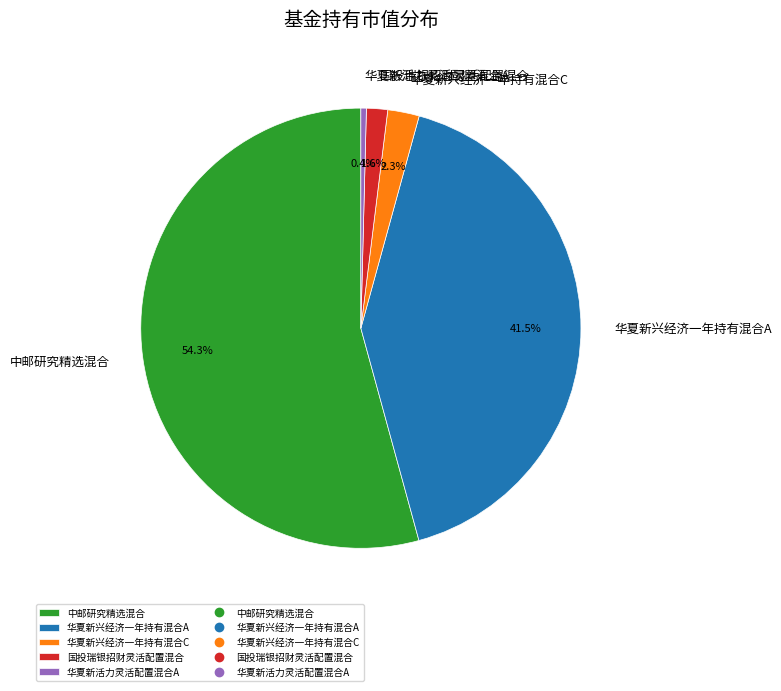

Which category has the biggest portion of the pie?

中邮研究精选混合